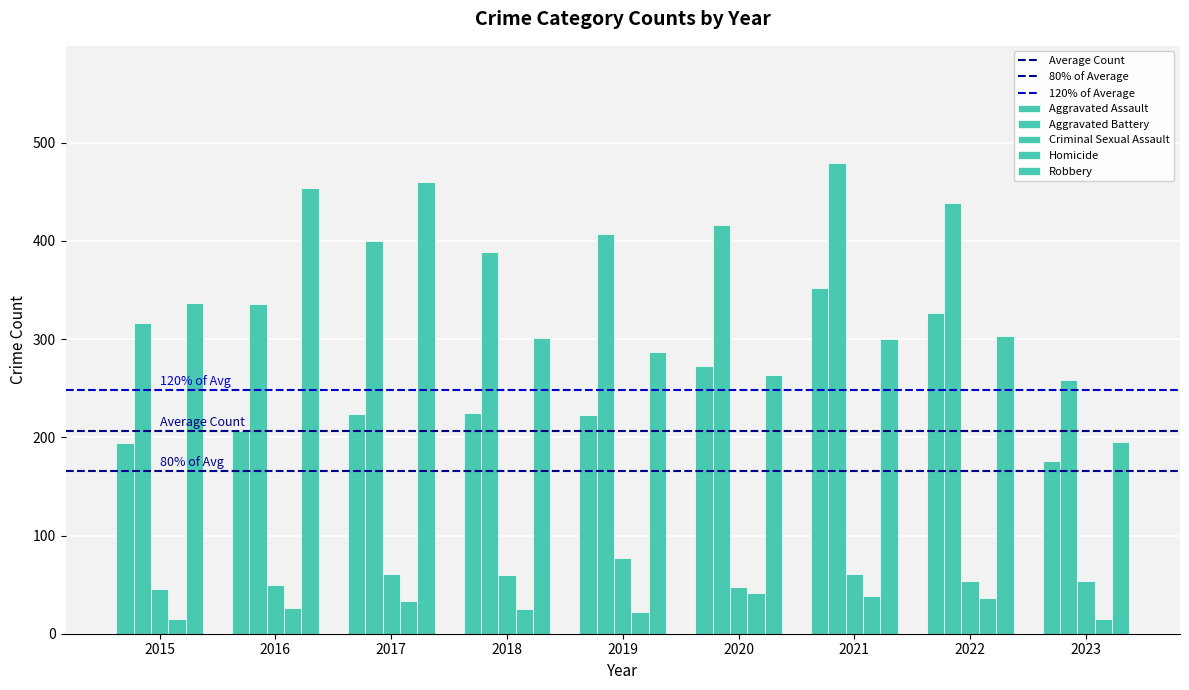

What is the difference between the highest and lowest values at 2023?

243